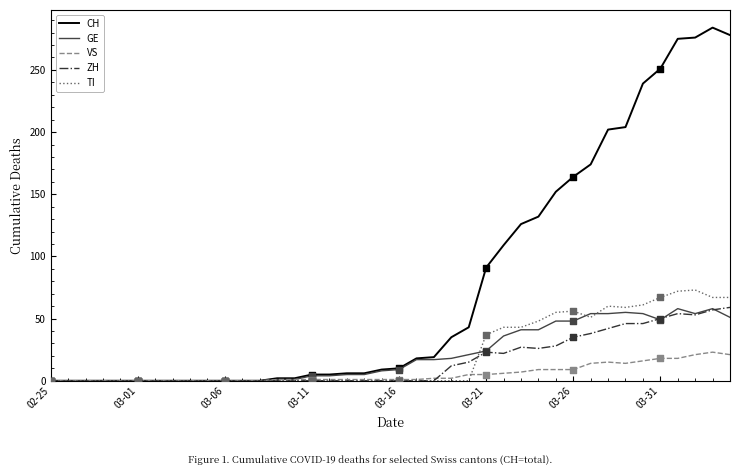

Which series has the widest spread of values?

CH